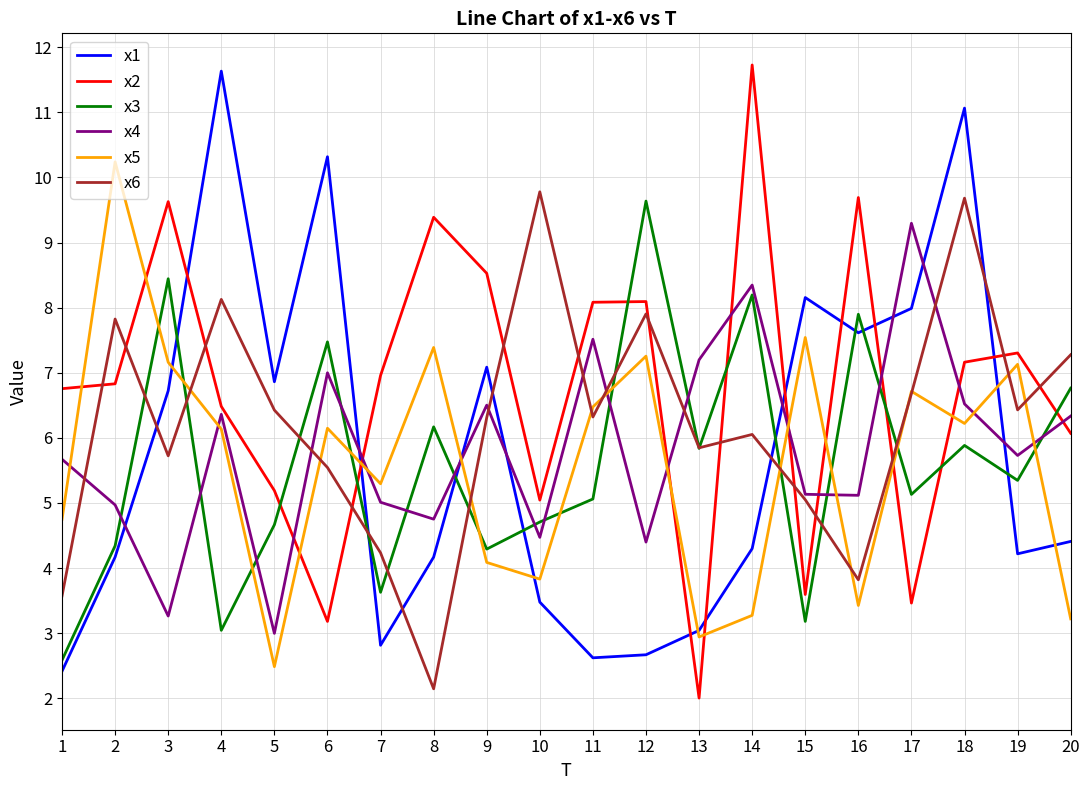

What are all the series names shown in the legend?

x1, x2, x3, x4, x5, x6